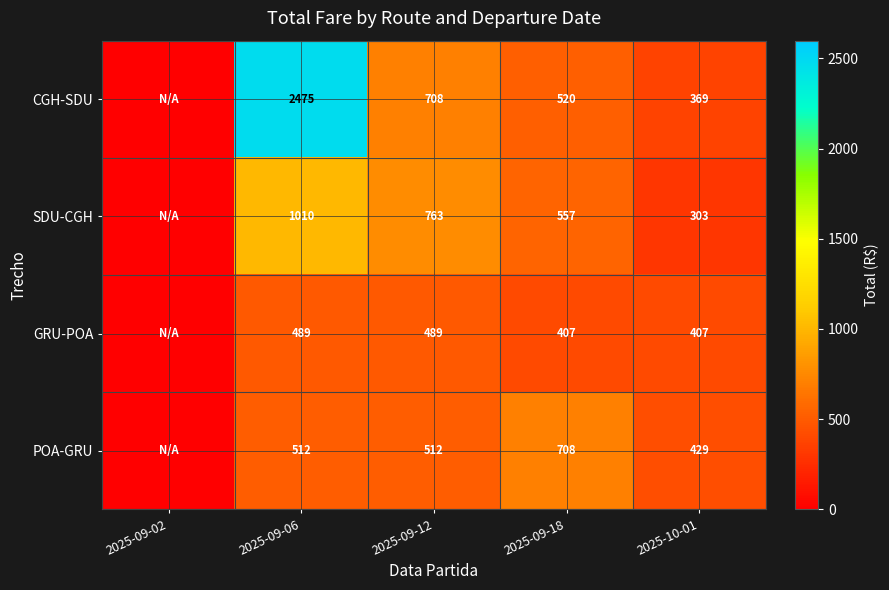

Is the value of POA-GRU at 2025-09-12 greater than the value of SDU-CGH at 2025-10-01?

Yes